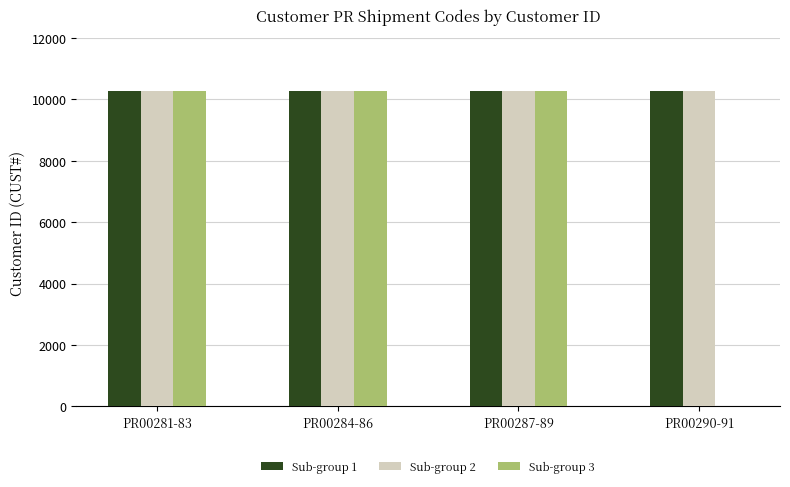

What is the total value across all series at PR00287-89?

30855